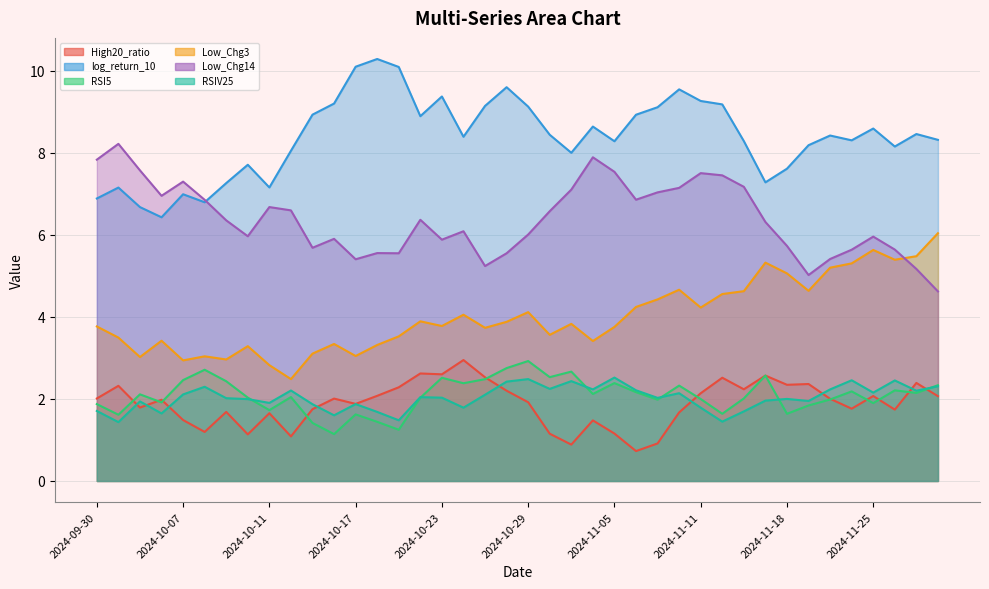

True or false: High20_ratio and Low_Chg14 cross at least once.

False